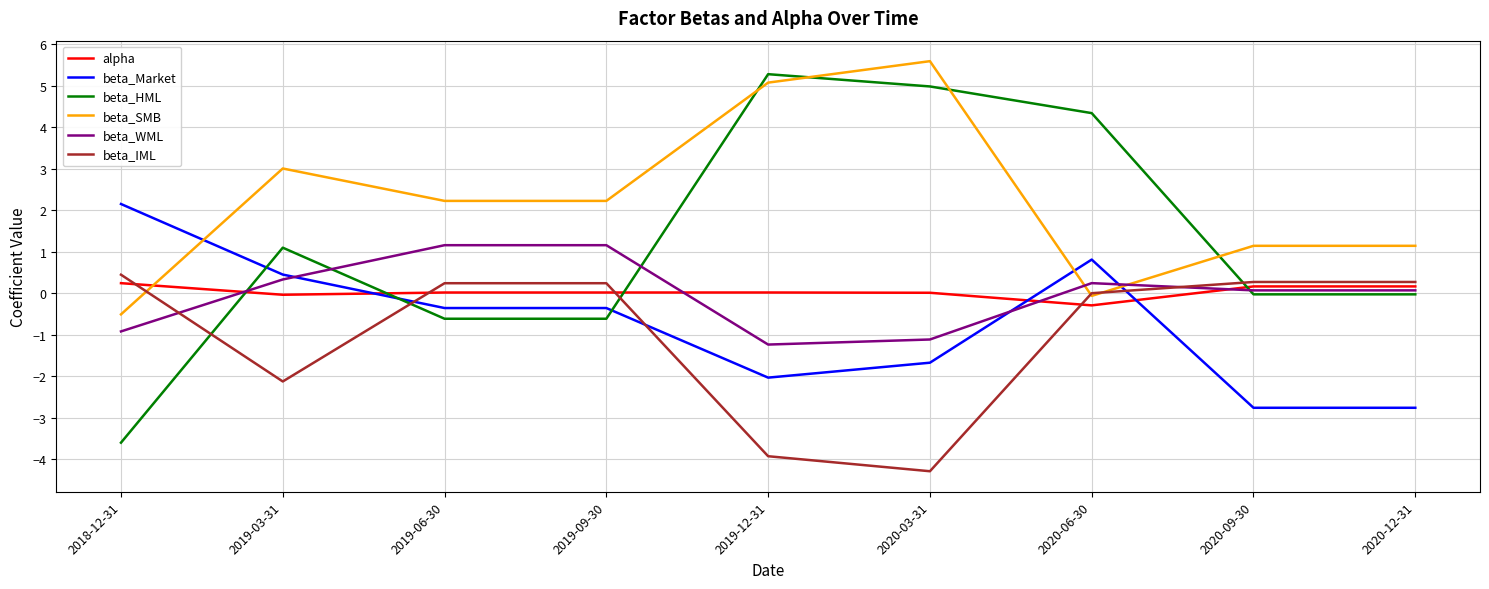

True or false: beta_Market has a value of -4.4 at 2020-12-31.

False